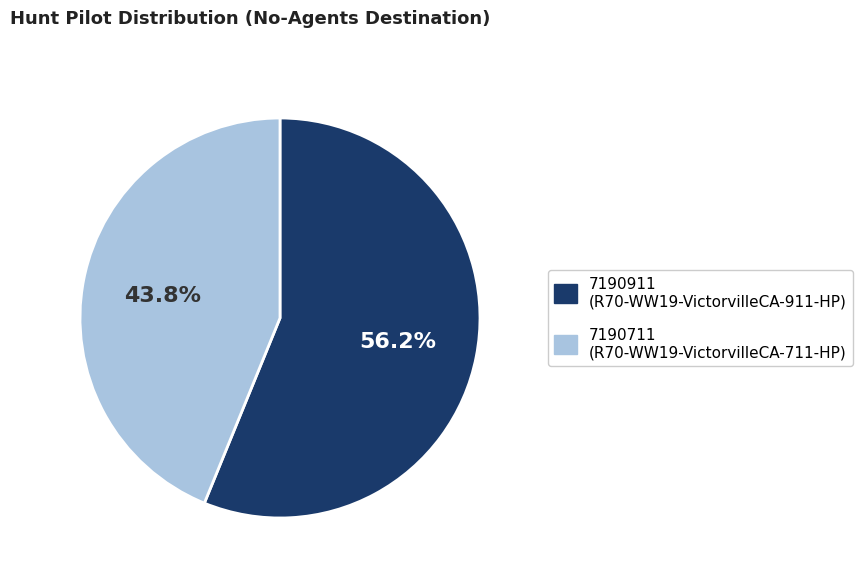

To the nearest percent, what percentage of the pie is 7190711?

44%